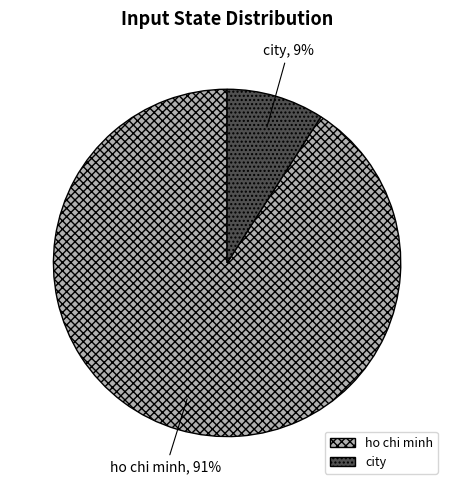

How many slices are in this pie chart?

2